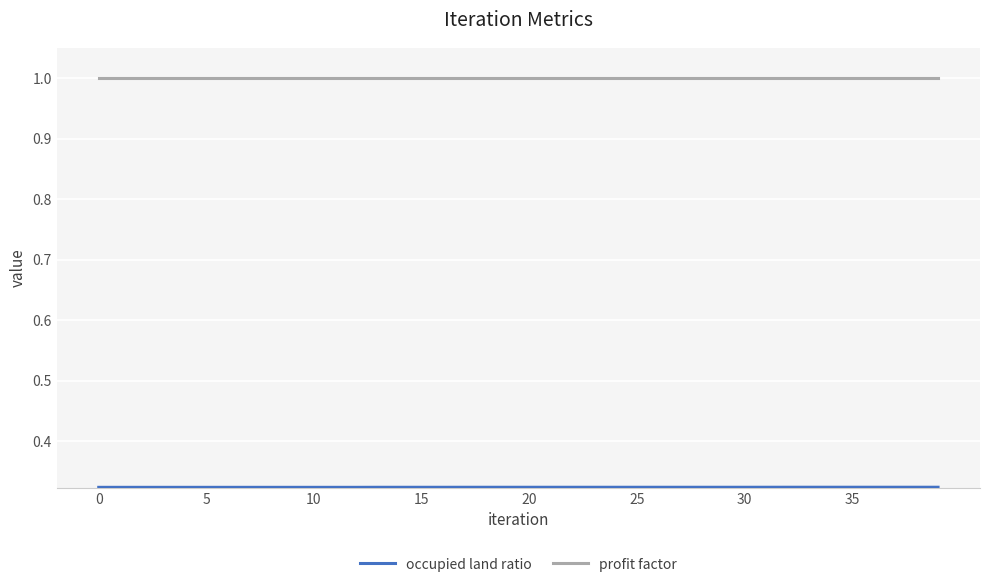

What is the maximum value for profit factor?

1.0